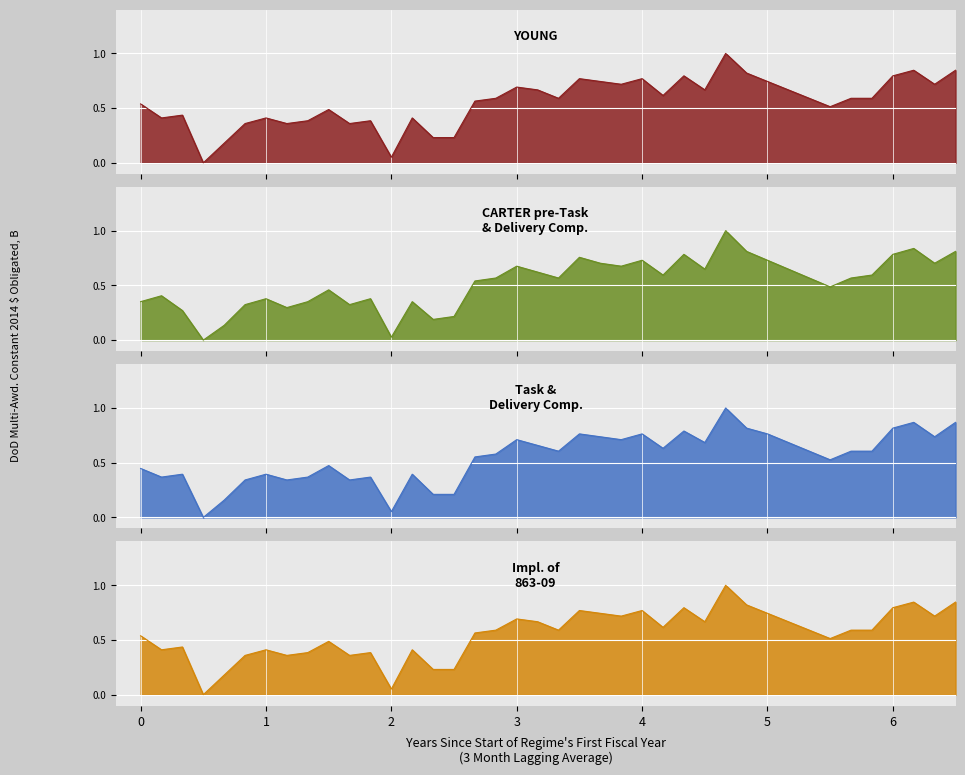

Which category has the lowest value in the Task & Delivery Comp. series?

3